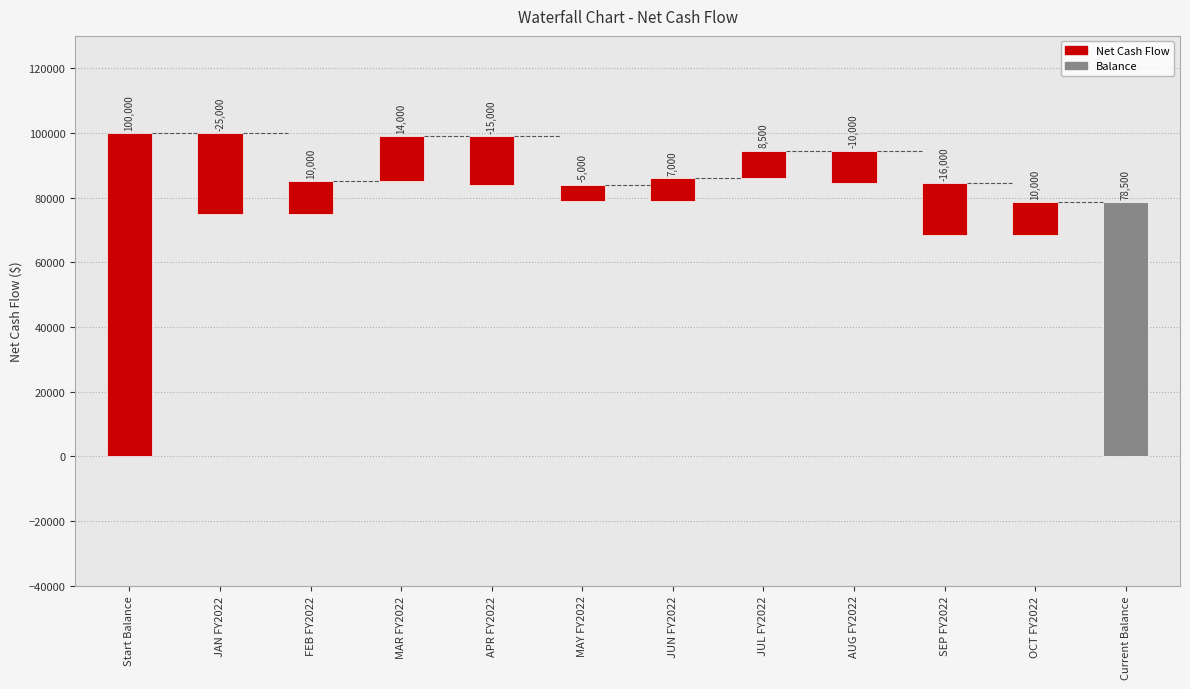

Read the value at MAR FY2022, to the nearest 100.

14000